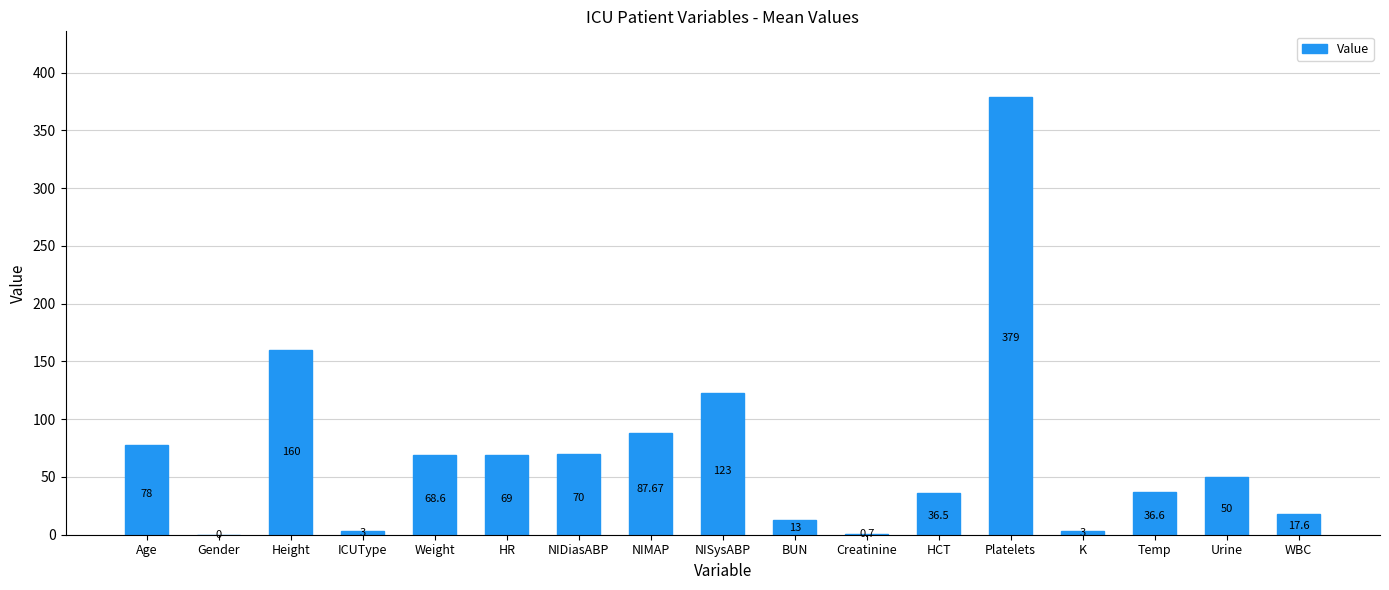

At which label is the value closest to 189?

Height